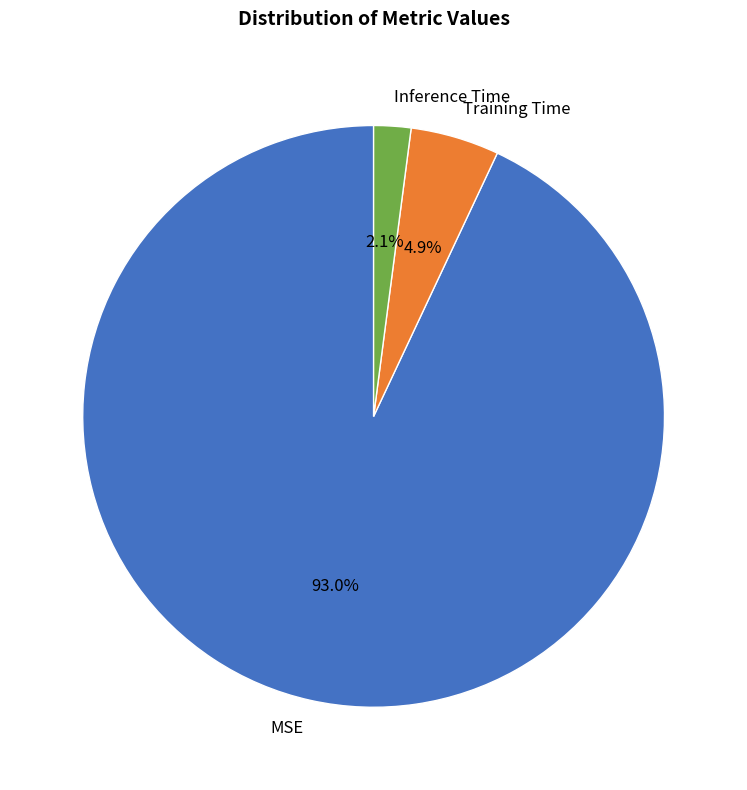

How much of the chart is everything except MSE?

7.0%